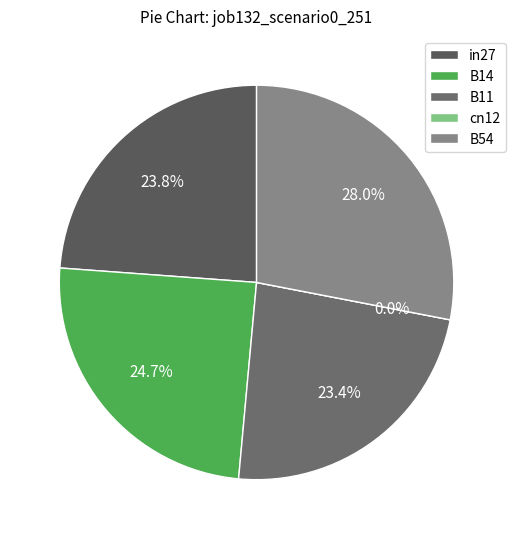

Does any single category account for the majority?

No